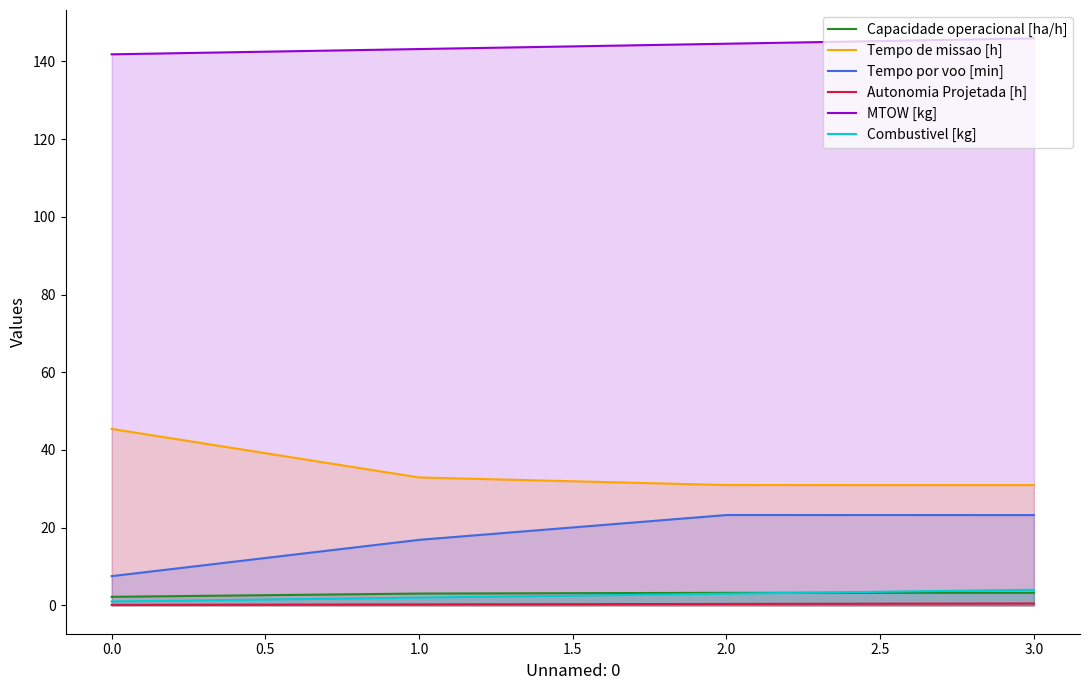

What is the value of the Combustivel [kg] point at the 1st from the left?

1.0